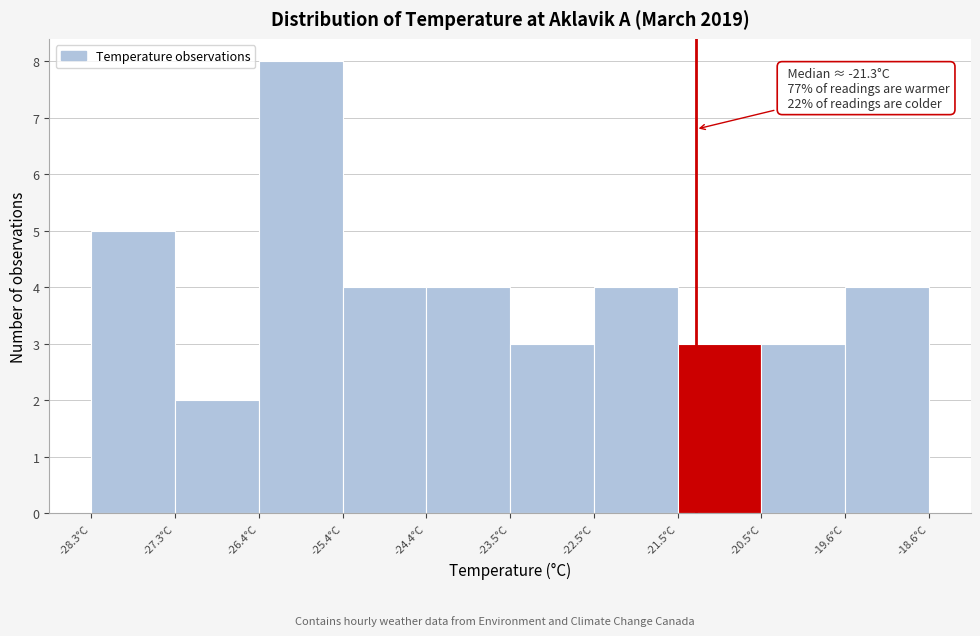

Over which range of the x-axis is the bar tallest?

-26.36 to -25.39